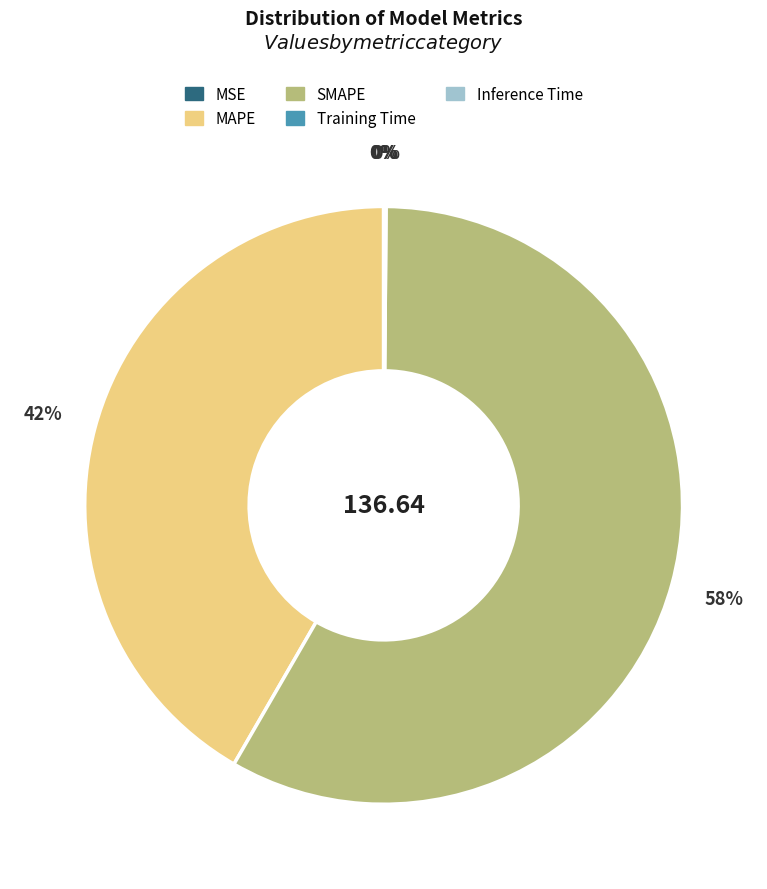

What is the ratio of the value at MAPE to the value at SMAPE?

0.7